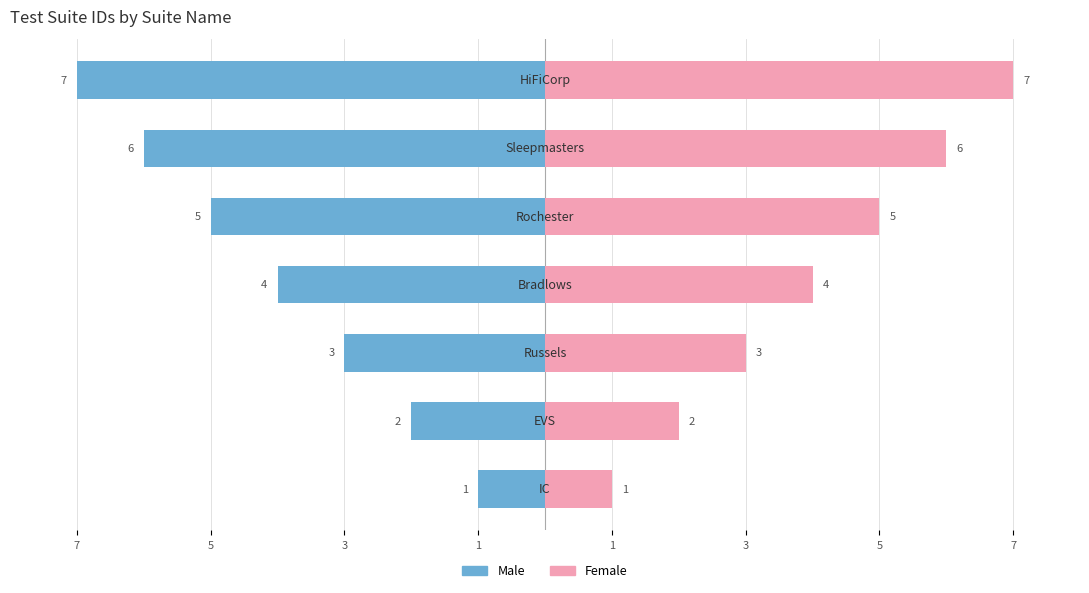

Reading left to right, extract all data points from this chart.

Male: 7=-1	5=-2	3=-3	1=-4	1=-5	3=-6	5=-7
Female: 7=1	5=2	3=3	1=4	1=5	3=6	5=7